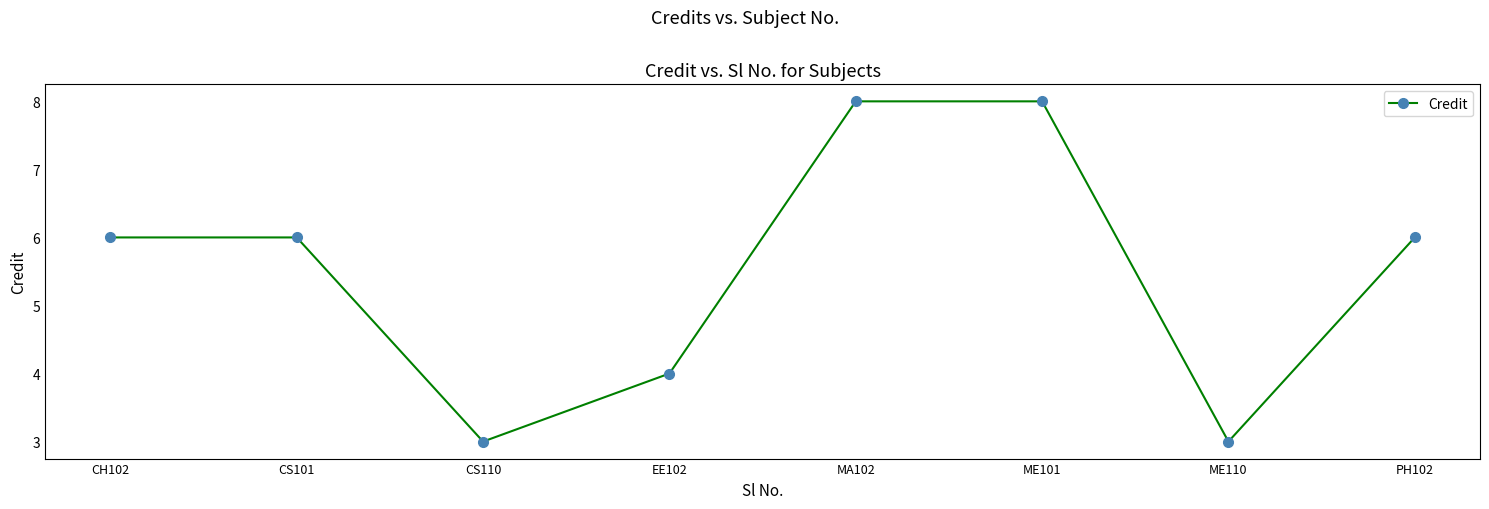

What is the label of the 5th point from the left?

MA102